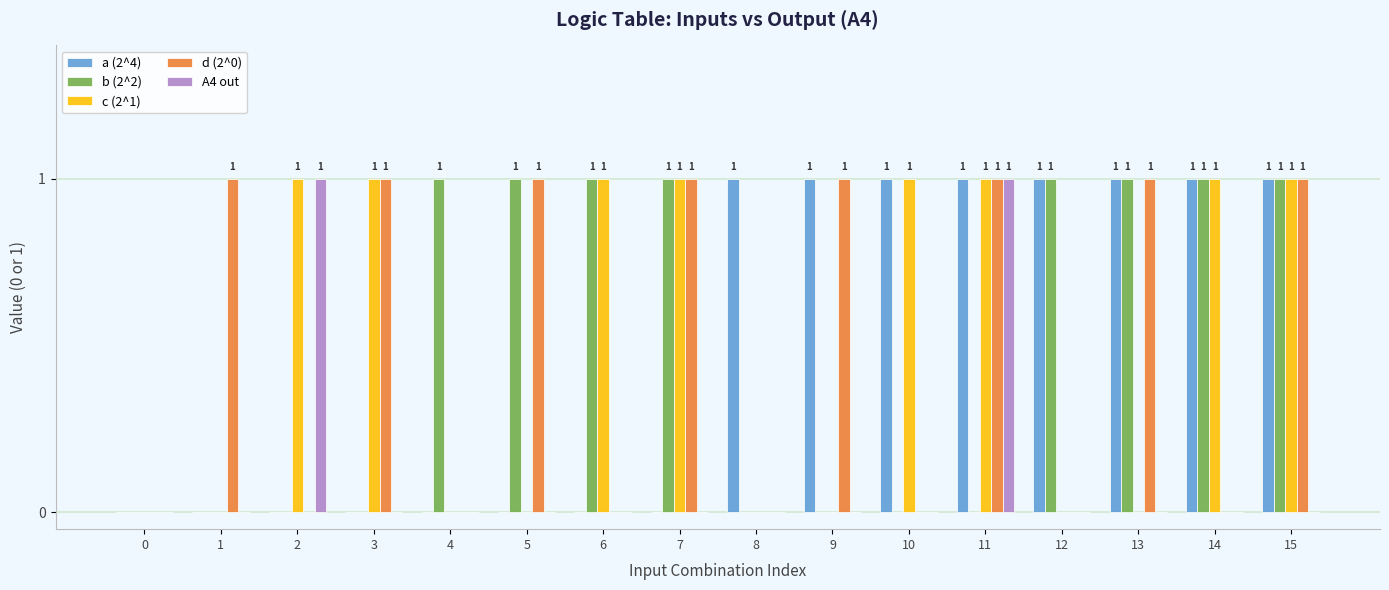

Reading left to right, transcribe all the data shown in this chart.

a (2^4): 0	0	0	0	0	0	0	0	1	1	1	1	1	1	1	1
b (2^2): 0	0	0	0	1	1	1	1	0	0	0	0	1	1	1	1
c (2^1): 0	0	1	1	0	0	1	1	0	0	1	1	0	0	1	1
d (2^0): 0	1	0	1	0	1	0	1	0	1	0	1	0	1	0	1
A4 out: 0	0	1	0	0	0	0	0	0	0	0	1	0	0	0	0